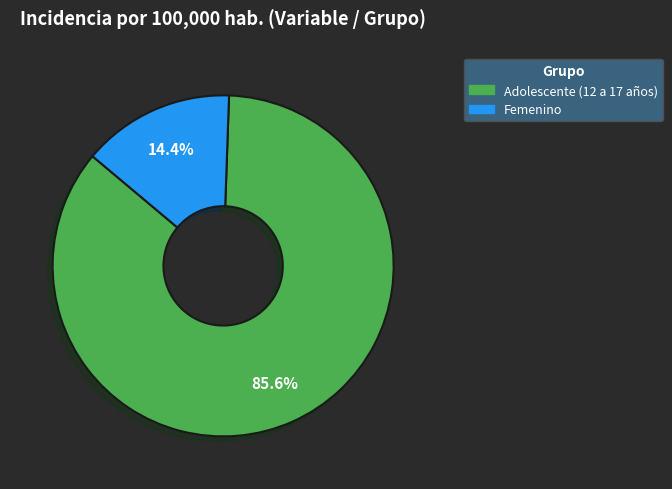

Does Femenino represent more than half of the total?

No